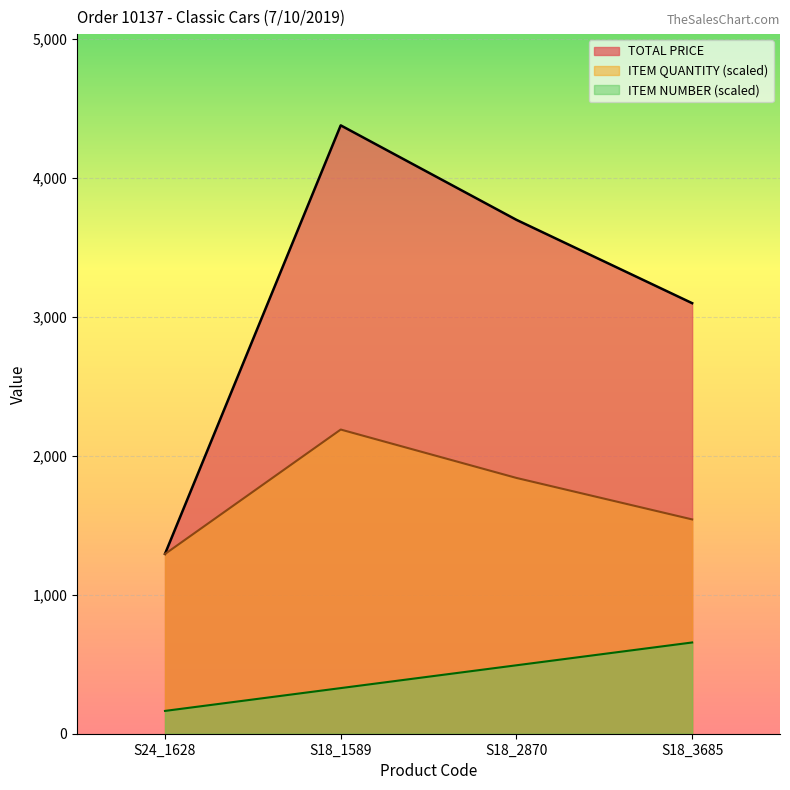

The value of ITEM QUANTITY at S18_2870 is 1092.5. True or false?

False